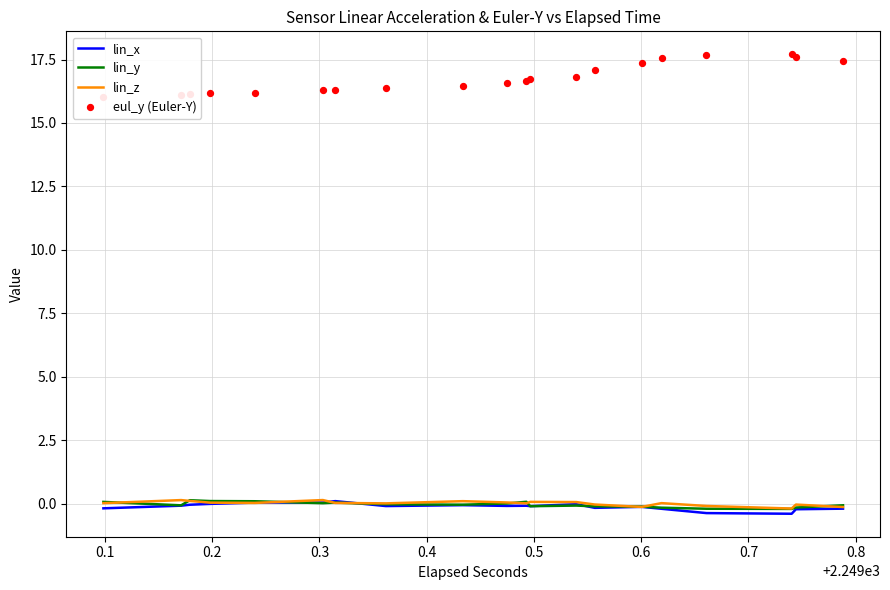

Which series has the largest total across all categories?

eul_y (Euler-Y)